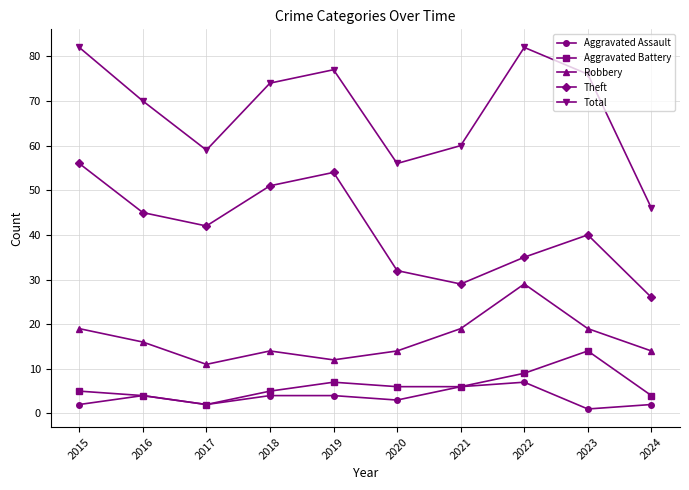

Which series has the widest spread of values?

Total